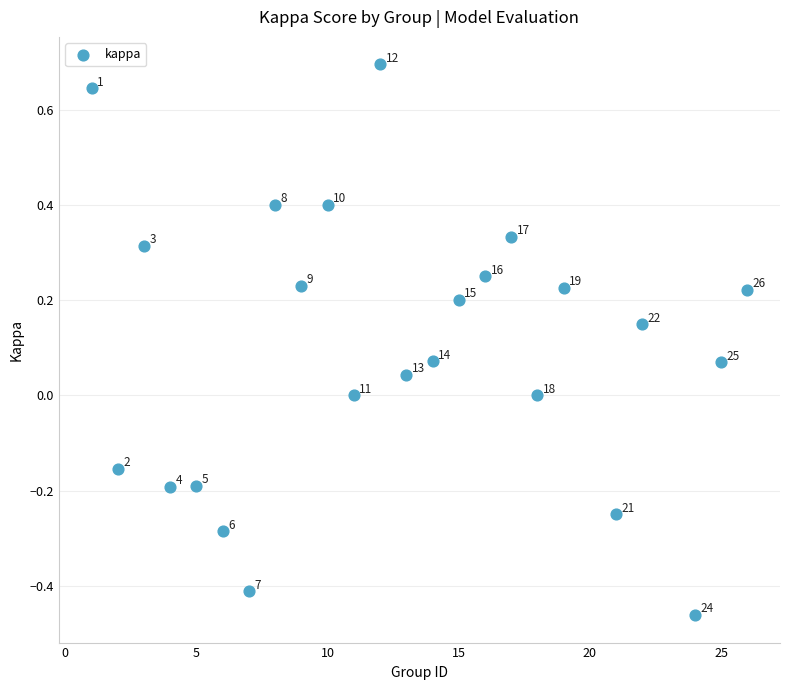

What is the range of Y values (max minus min)?

1.2